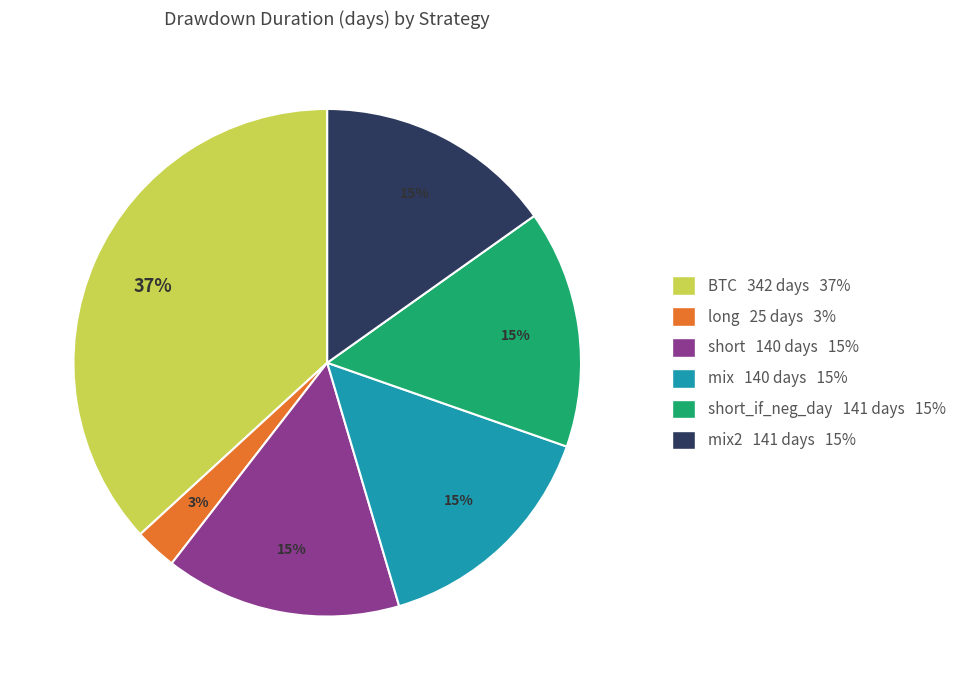

Does any single category account for the majority?

No